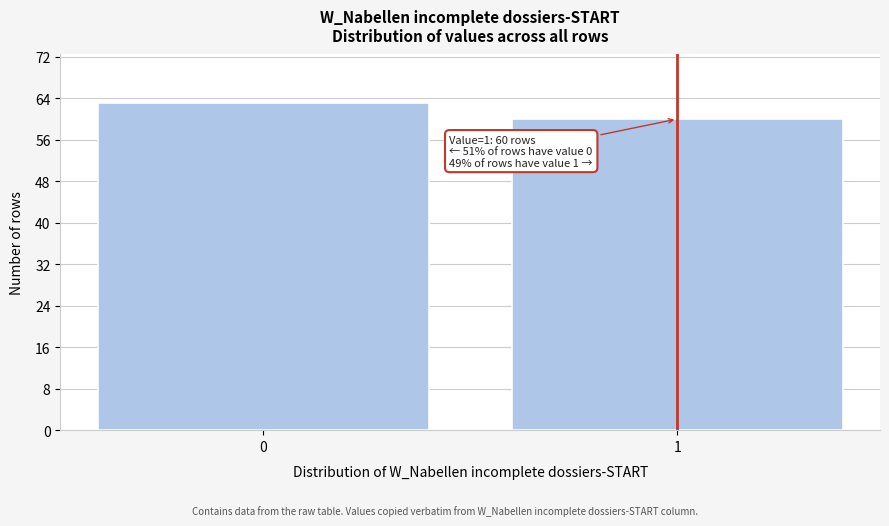

Reading right to left, extract all data points from this chart.

1=60	0=63